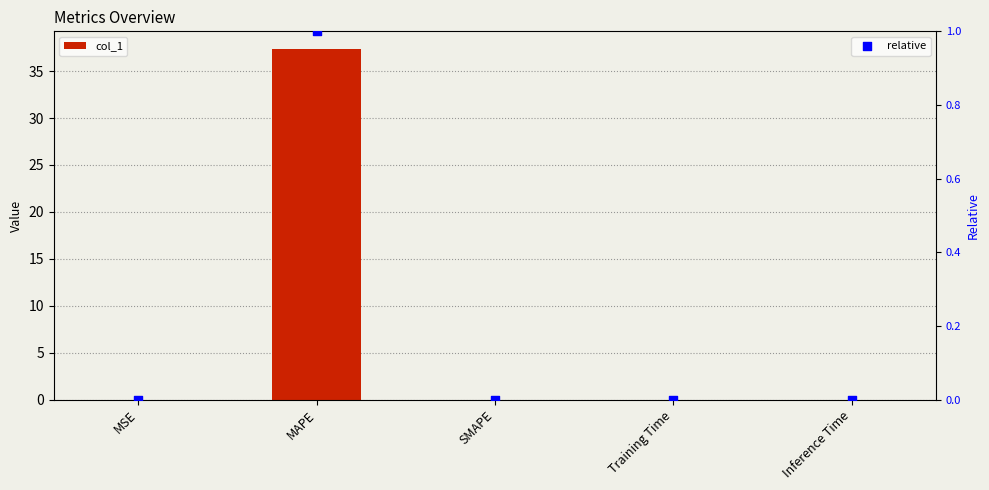

At how many categories does at least one series exceed 27?

1